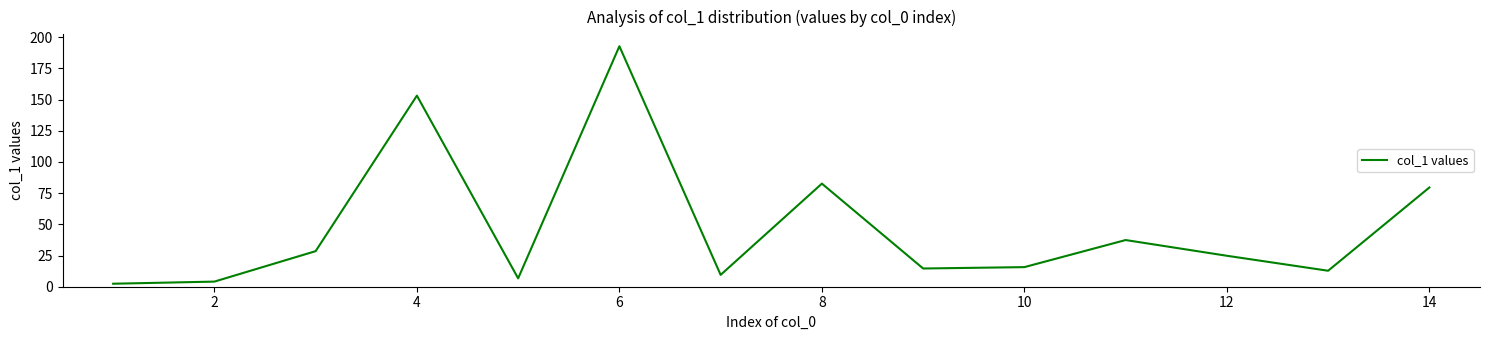

What is the difference between the maximum and minimum values?

190.3